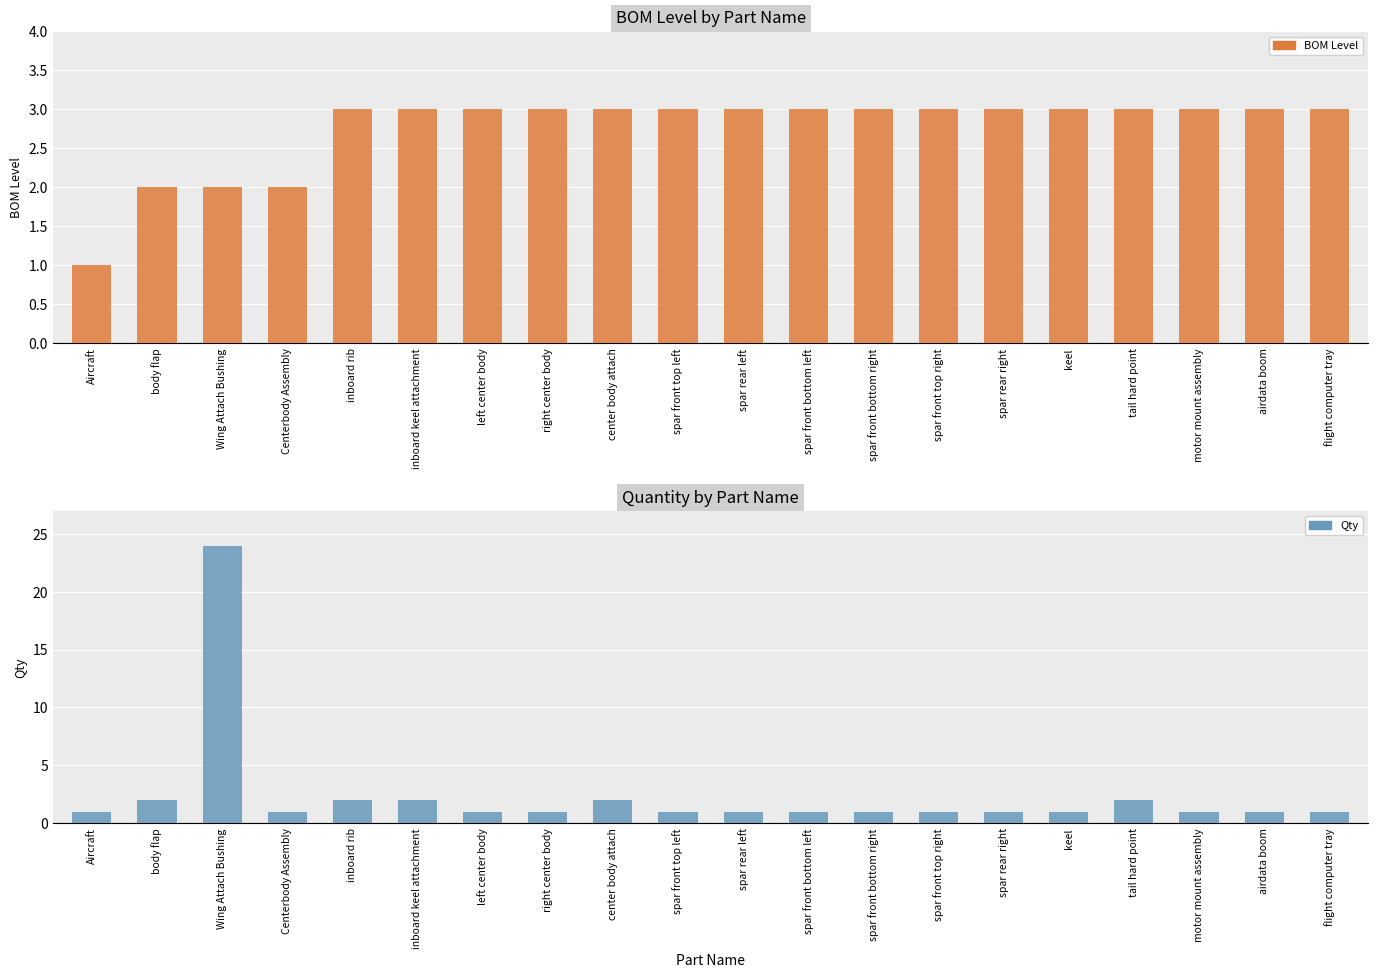

Reading left to right, what are all the values shown in this chart?

BOM Level: 1	2	2	2	3	3	3	3	3	3	3	3	3	3	3	3	3	3	3	3
Qty: 1	2	24	1	2	2	1	1	2	1	1	1	1	1	1	1	2	1	1	1